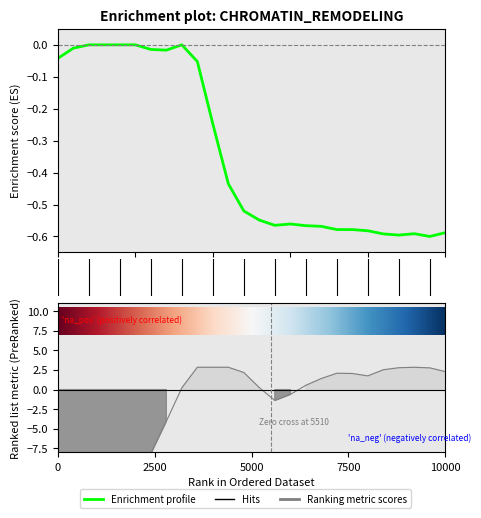

Reading left to right, what are all the values shown in this chart?

Enrichment profile (Y0): -0.0	-0.0	0.0	0.0	0.0	0.0	-0.0	-0.0	0.0	-0.1	-0.2	-0.4	-0.5	-0.5	-0.6	-0.6	-0.6	-0.6	-0.6	-0.6	-0.6	-0.6	-0.6	-0.6	-0.6	-0.6
Ranking metric scores (Y2): -12.2	-12.0	-11.9	-11.8	-11.6	-10.5	-8.2	-4.1	0.2	2.8	2.8	2.8	2.2	0.3	-1.4	-0.6	0.5	1.4	2.1	2.1	1.7	2.5	2.8	2.8	2.8	2.3